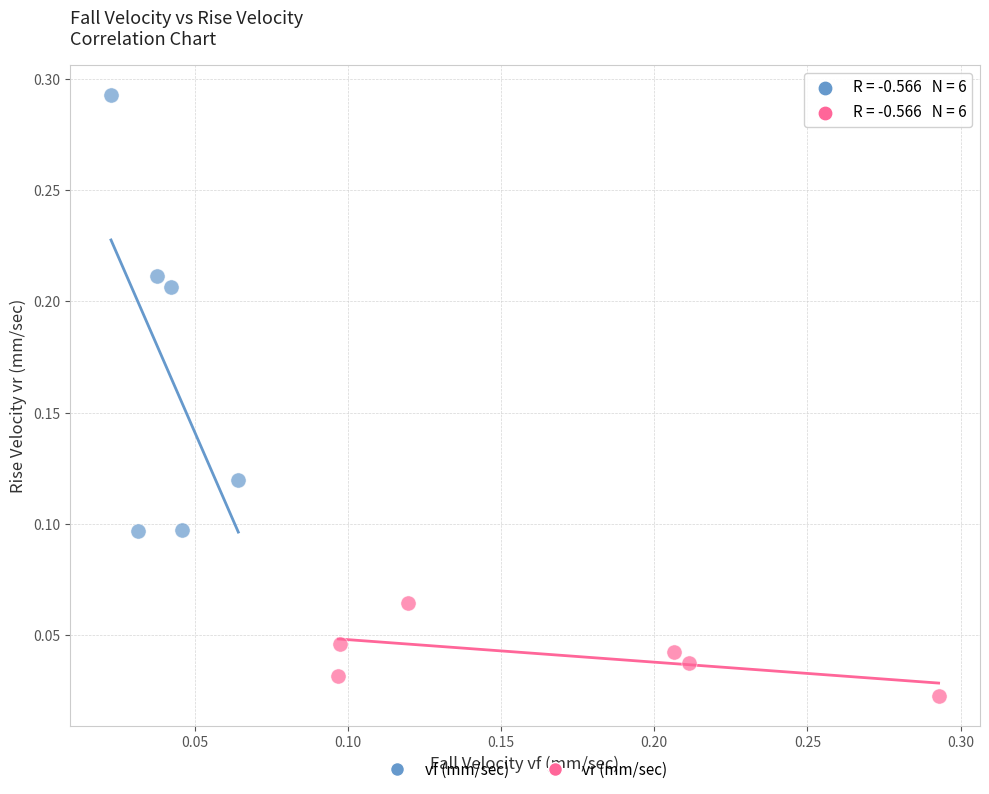

Which series reaches the maximum Y coordinate?

vf (mm/sec)